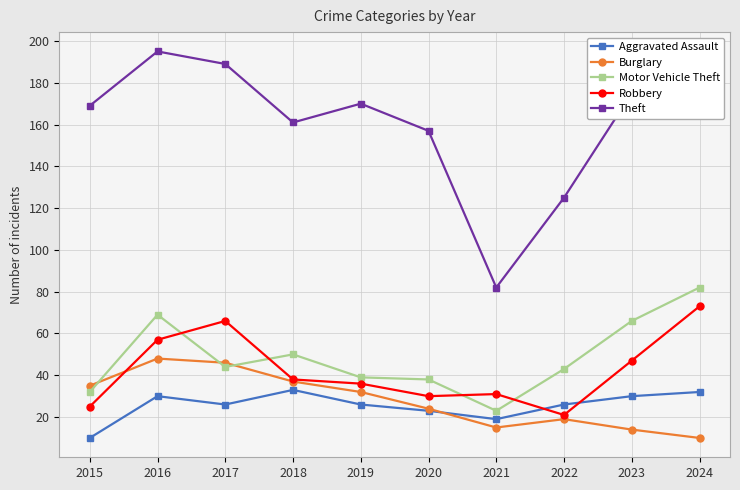

The value of Motor Vehicle Theft at 2022 is 73. True or false?

False